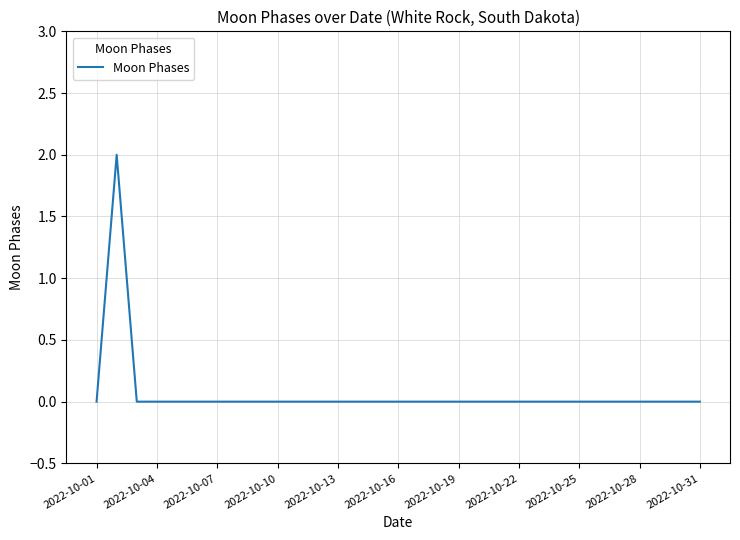

At which label is the value closest to 1?

2022-10-01